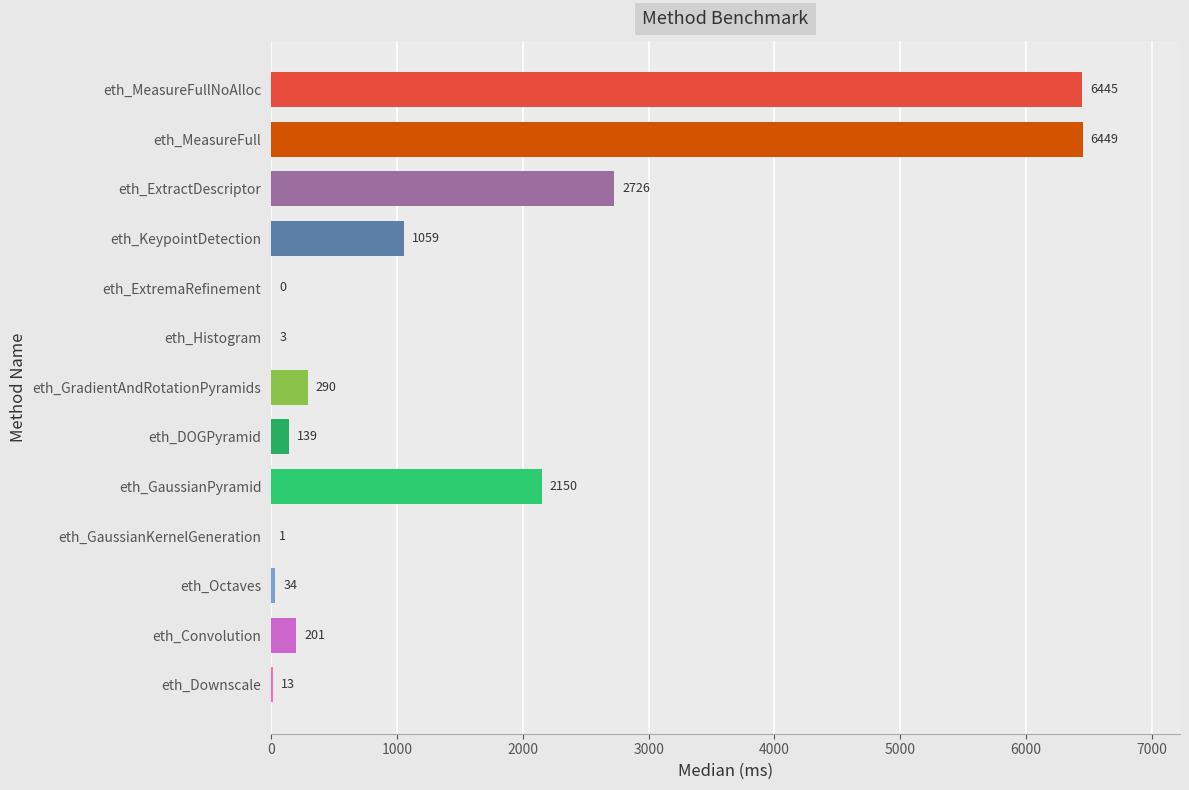

Where is the data nearest to the value 3224?

eth_ExtractDescriptor